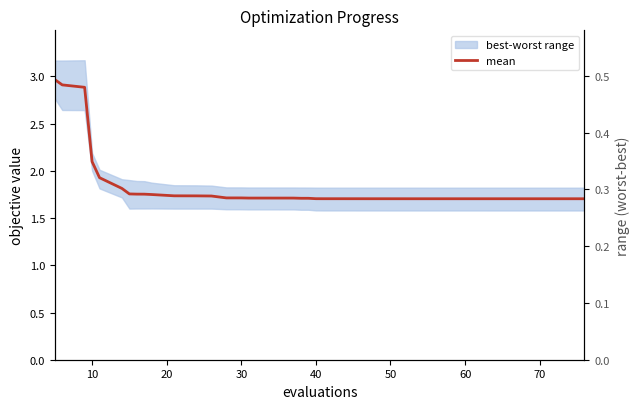

What is the difference between the maximum and minimum values?

1.3